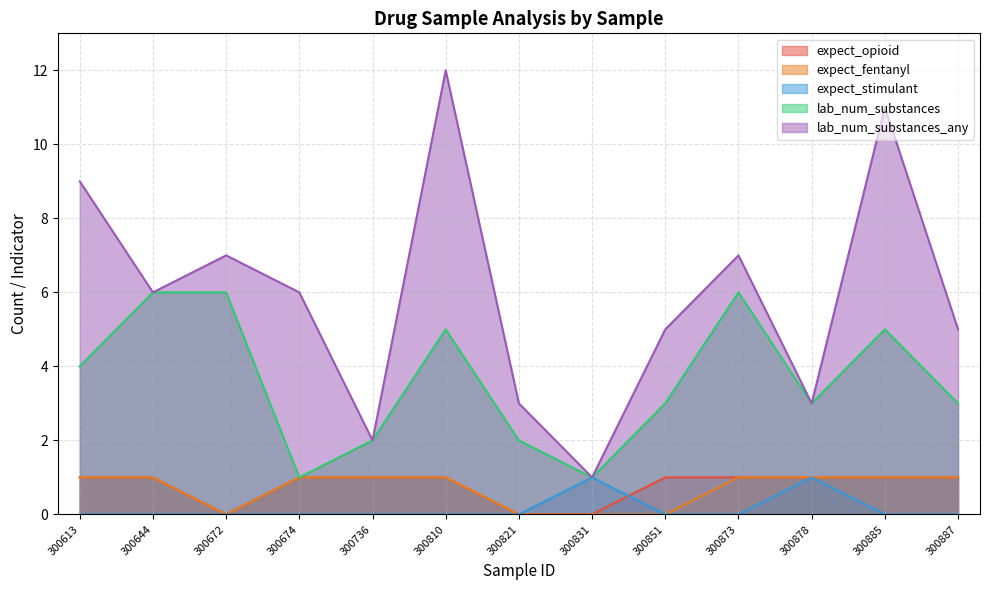

Reading left to right, extract all data points from this chart.

expect_opioid: 300613=1	300644=1	300672=0	300674=1	300736=1	300810=1	300821=0	300831=0	300851=1	300873=1	300878=1	300885=1	300887=1
expect_fentanyl: 300613=1	300644=1	300672=0	300674=1	300736=1	300810=1	300821=0	300831=0	300851=0	300873=1	300878=1	300885=1	300887=1
expect_stimulant: 300613=0	300644=0	300672=0	300674=0	300736=0	300810=0	300821=0	300831=1	300851=0	300873=0	300878=1	300885=0	300887=0
lab_num_substances: 300613=4	300644=6	300672=6	300674=1	300736=2	300810=5	300821=2	300831=1	300851=3	300873=6	300878=3	300885=5	300887=3
lab_num_substances_any: 300613=9	300644=6	300672=7	300674=6	300736=2	300810=12	300821=3	300831=1	300851=5	300873=7	300878=3	300885=11	300887=5